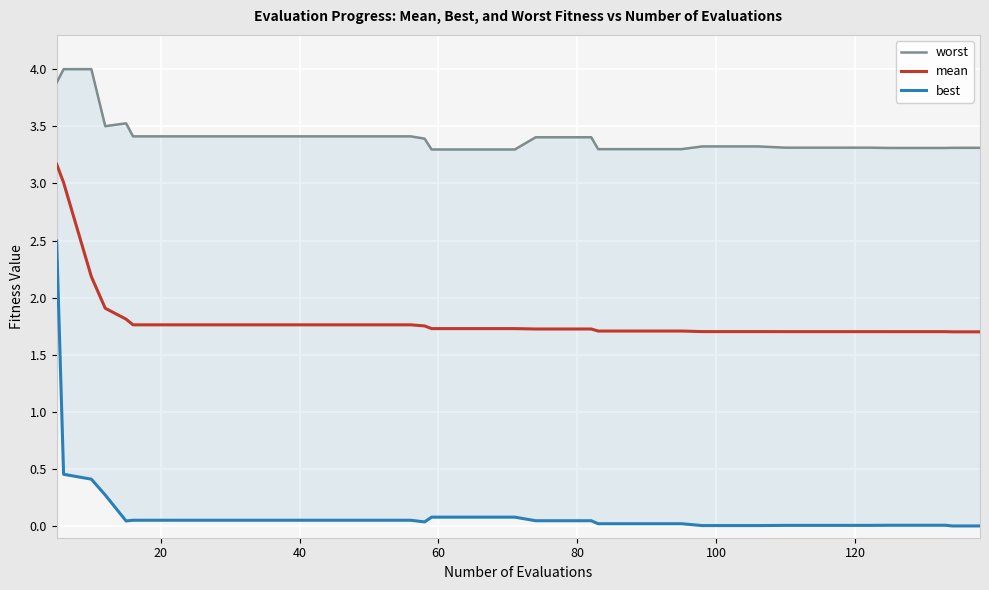

What is the lowest value of the mean series?

1.7